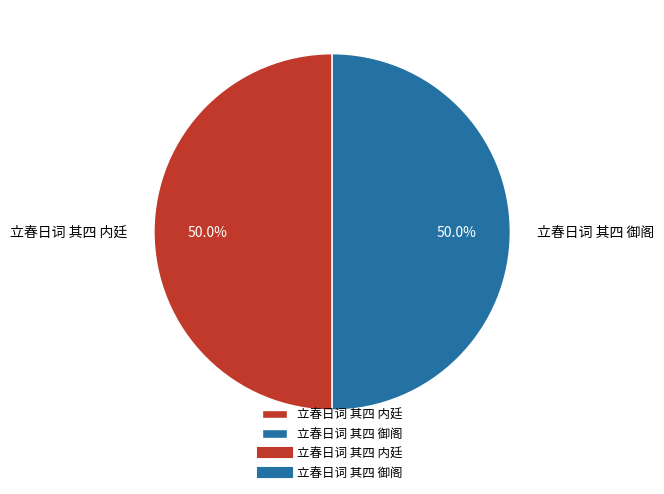

Approximately how many times larger is the value at 立春日词 其四 内廷 compared to 立春日词 其四 御阁?

1.0